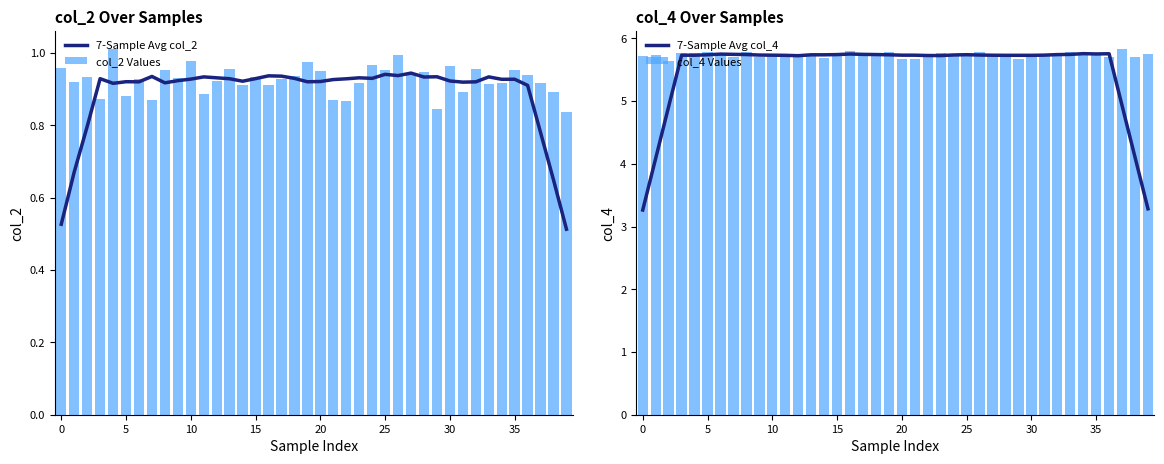

What is the total value across all series at 10?

13.3